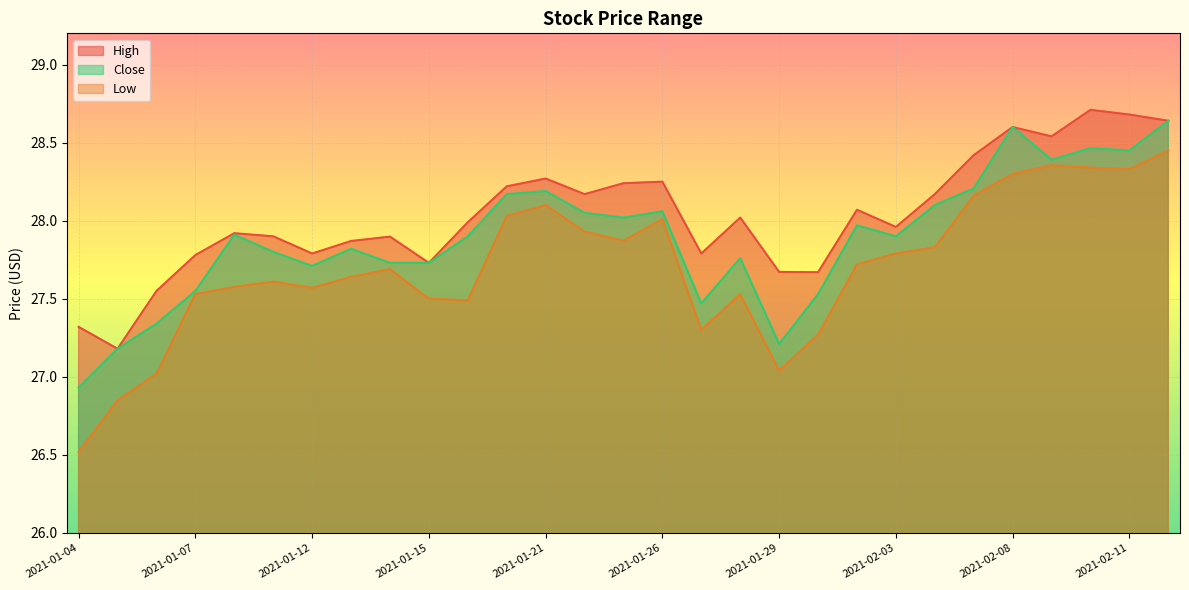

True or false: Low and High cross at least once.

False